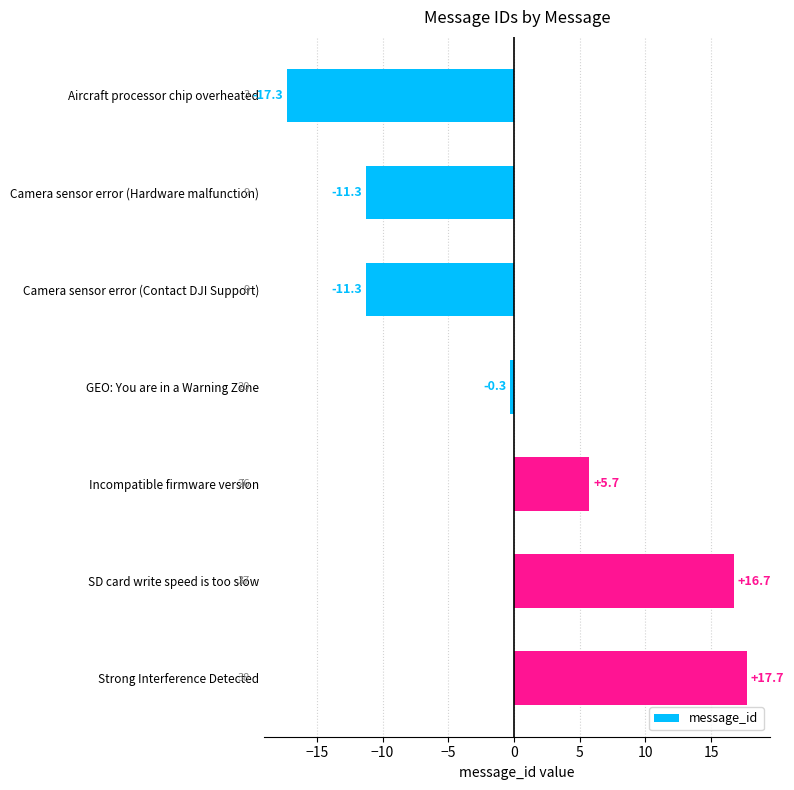

Which category has the highest value across all series?

Strong Interference Detected